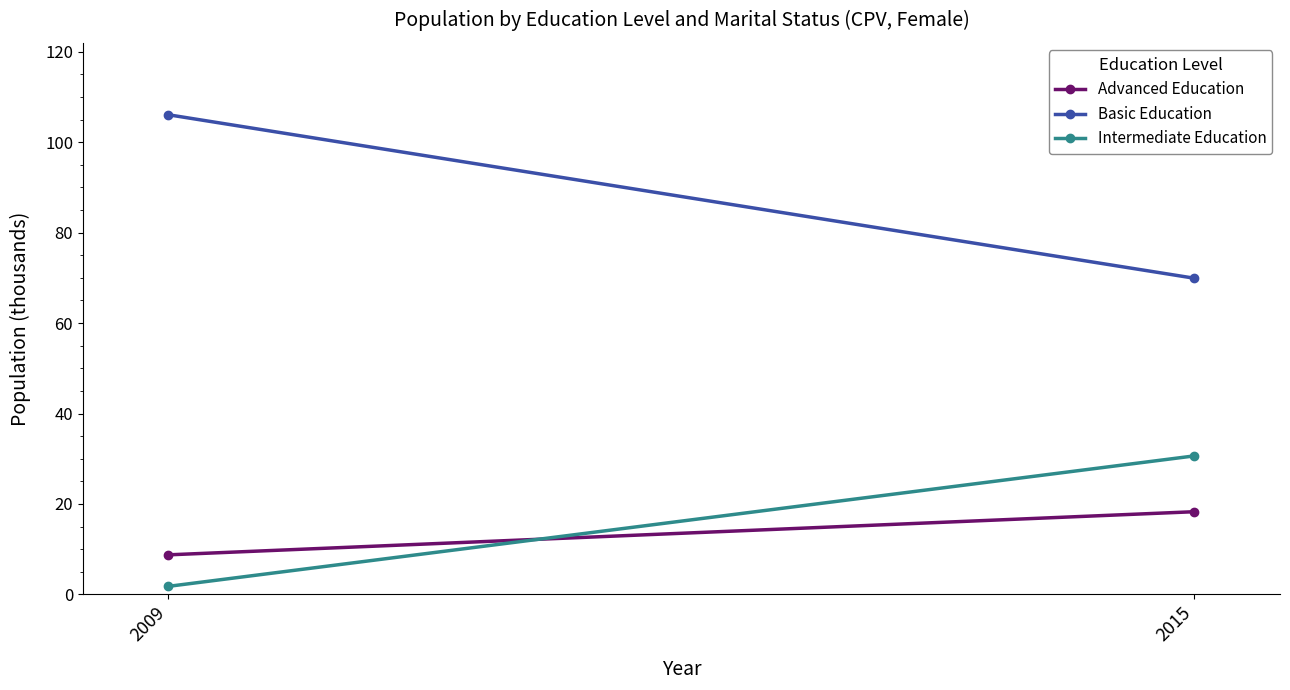

At which label is Intermediate Education closest to 16?

2009